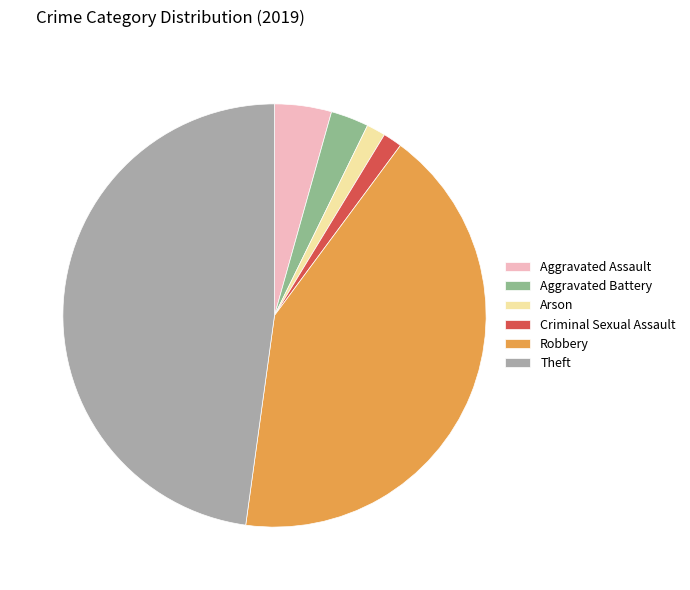

What is the largest slice in the pie chart?

Theft